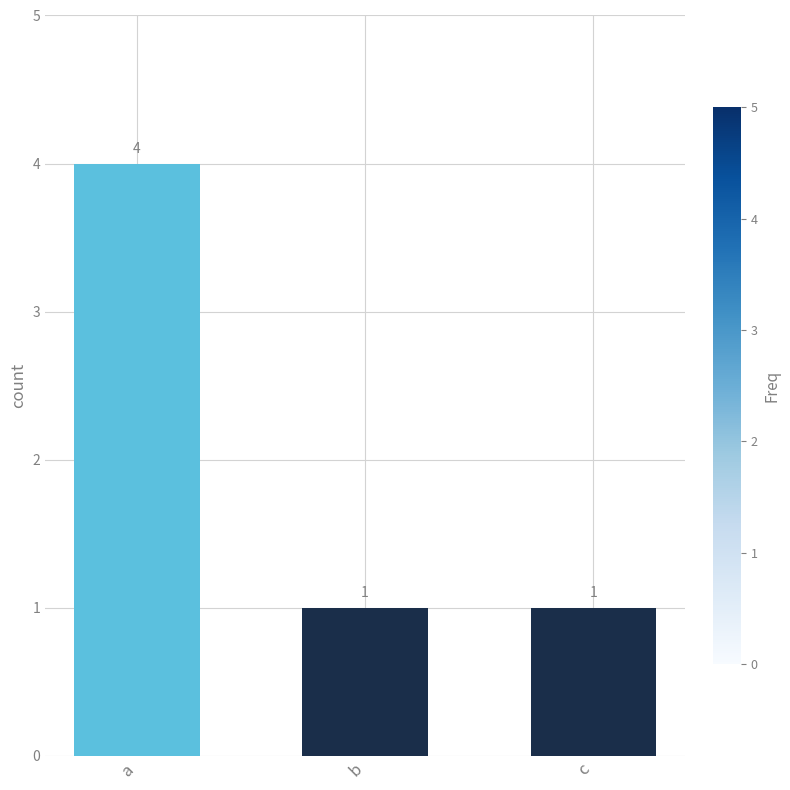

Count the values in the range 1 to 4.

3